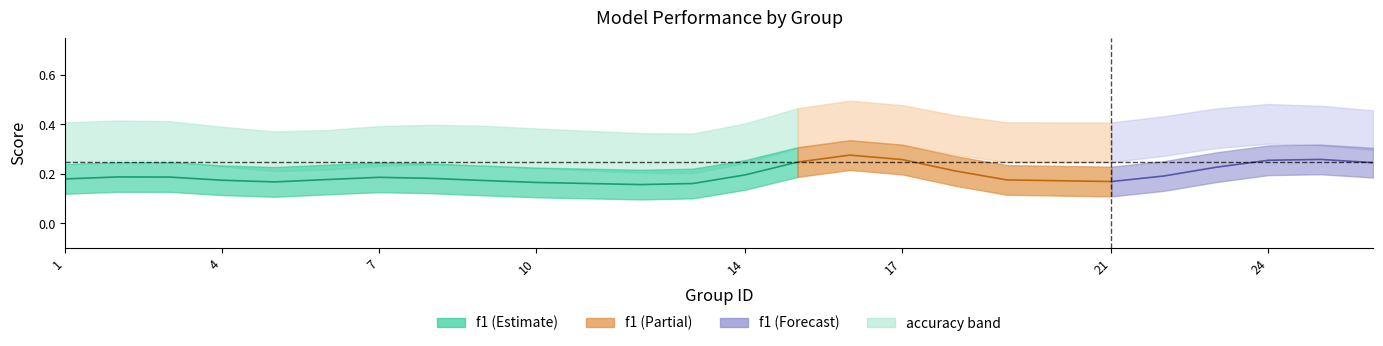

True or false: f1 has a value of 0.1 at 24.

False